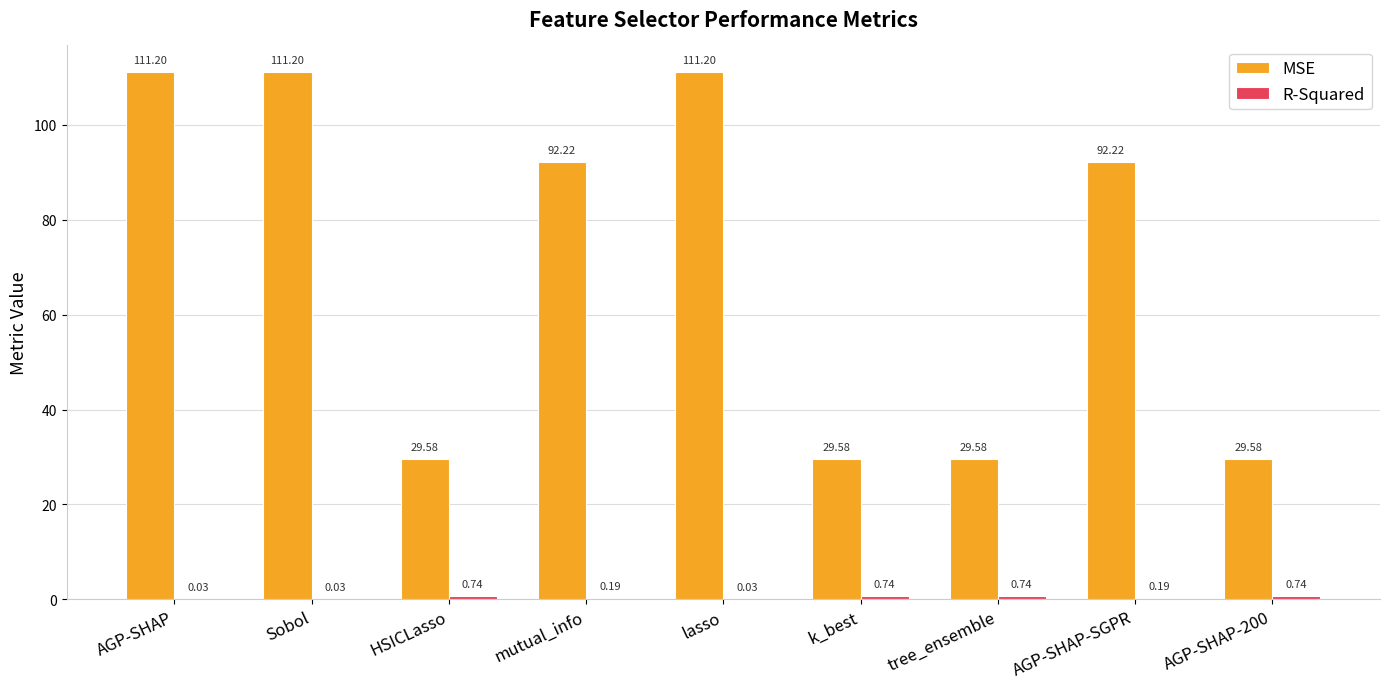

What is the greatest value displayed?

111.2